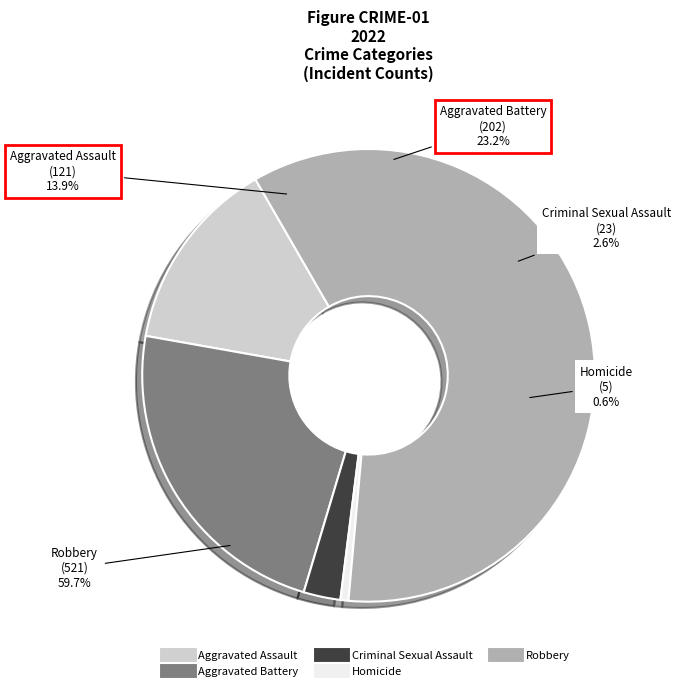

Does Robbery represent more than half of the total?

Yes